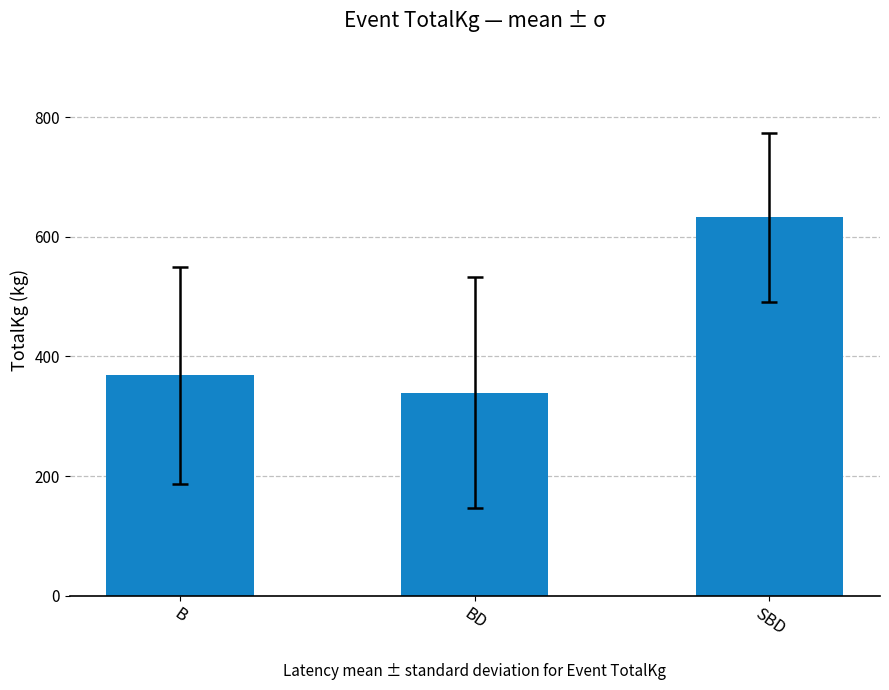

Reading left to right, what are all the values shown in this chart?

B=368.2	BD=339.4	SBD=632.8